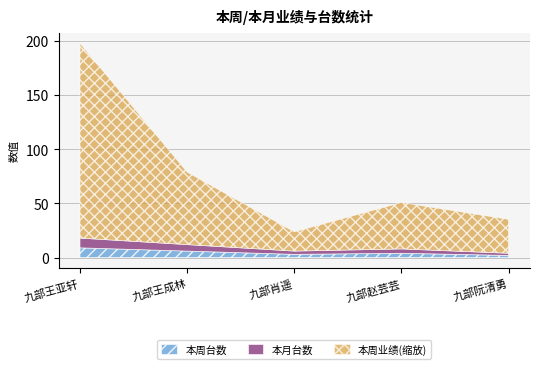

What position from the right is 九部肖遥?

3